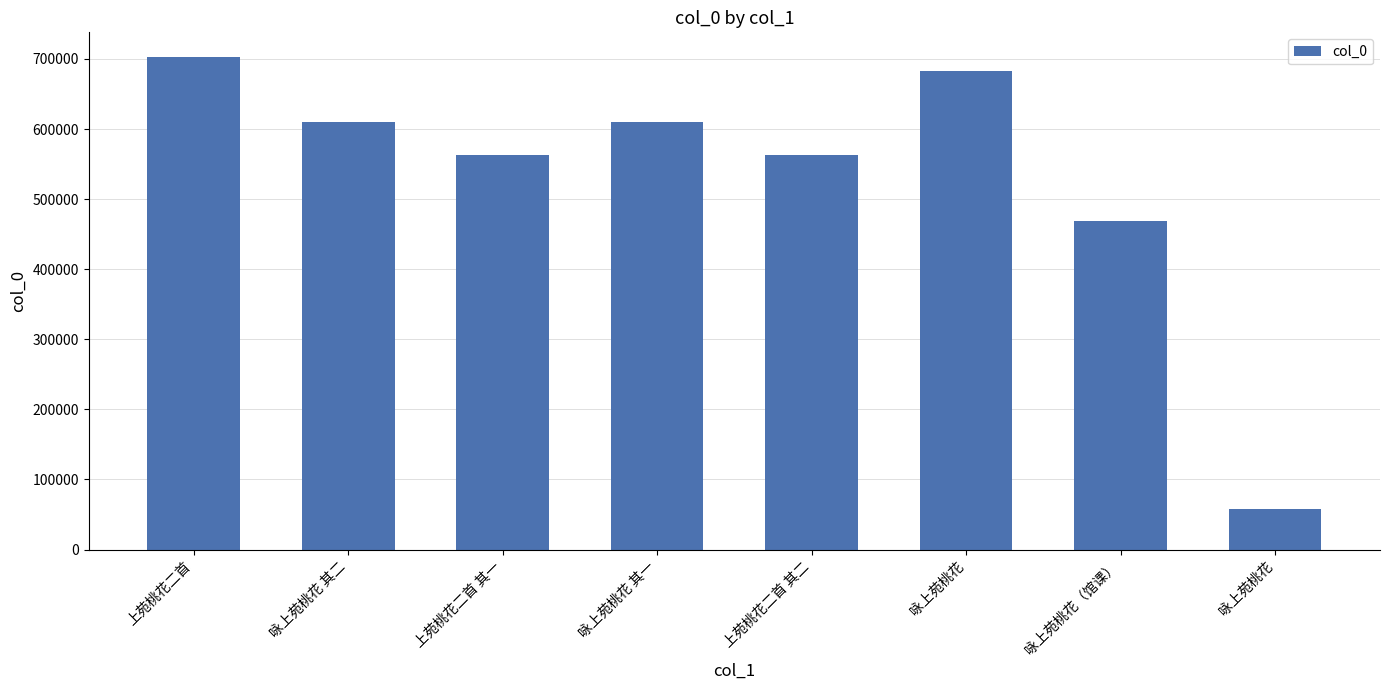

How many bars are there in total?

8